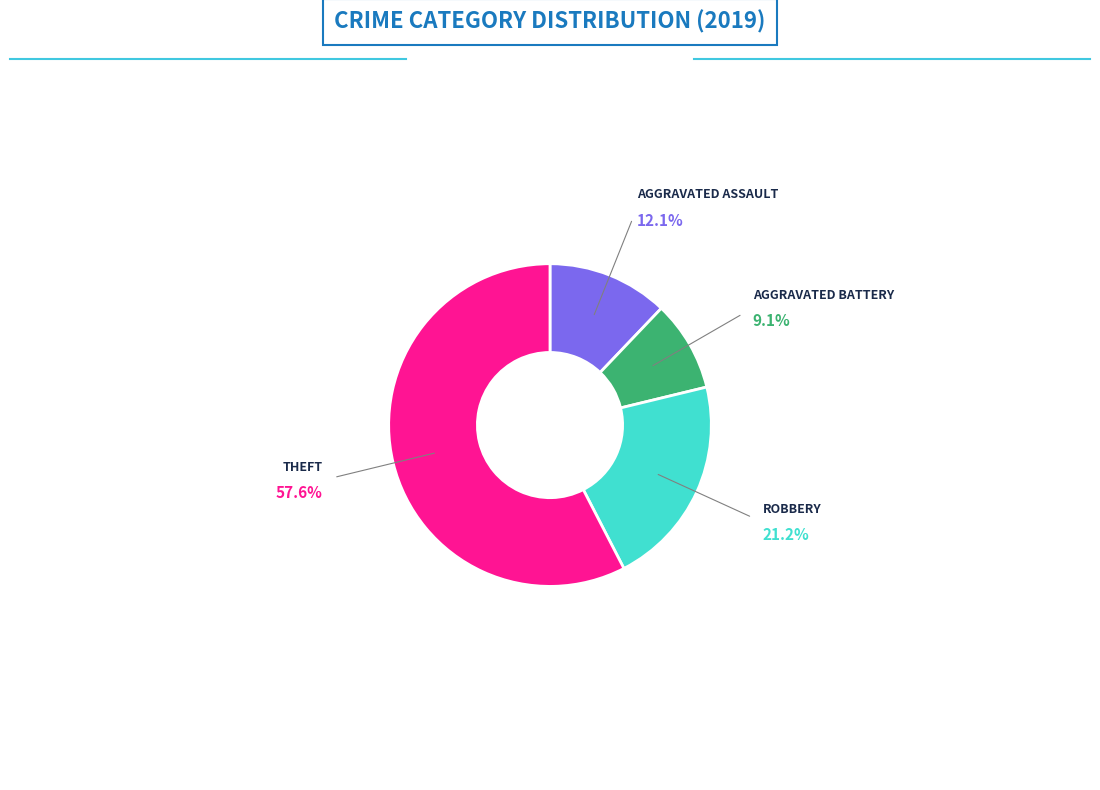

Is there any slice that represents more than half of the pie?

Yes